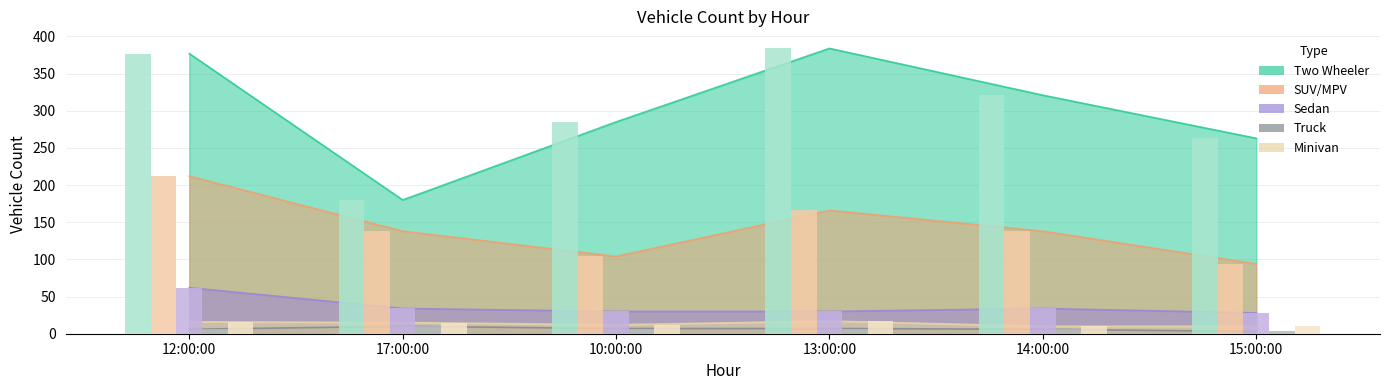

What is the sum of all SUV/MPV values?

852